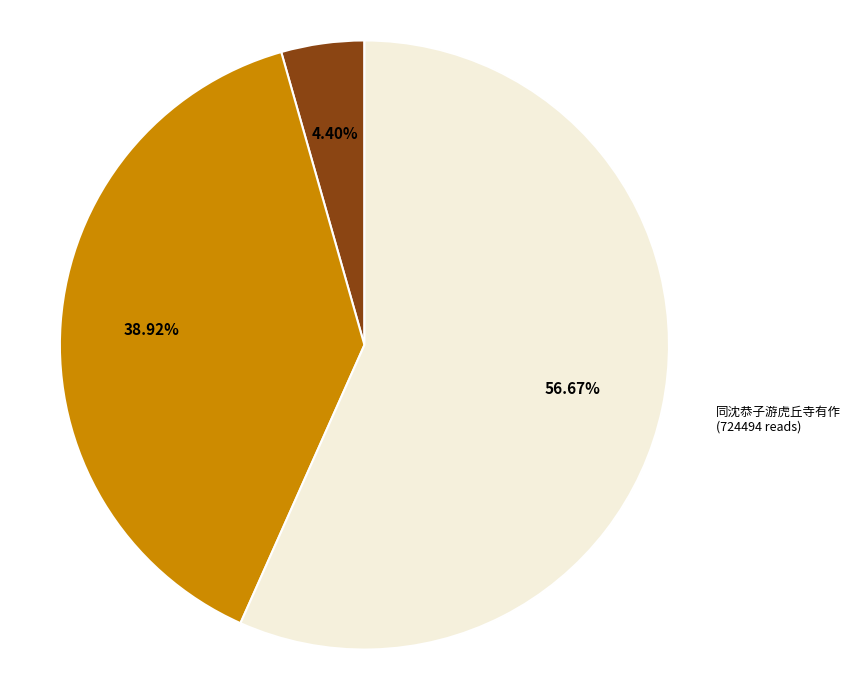

Count the number of slices in the pie.

3